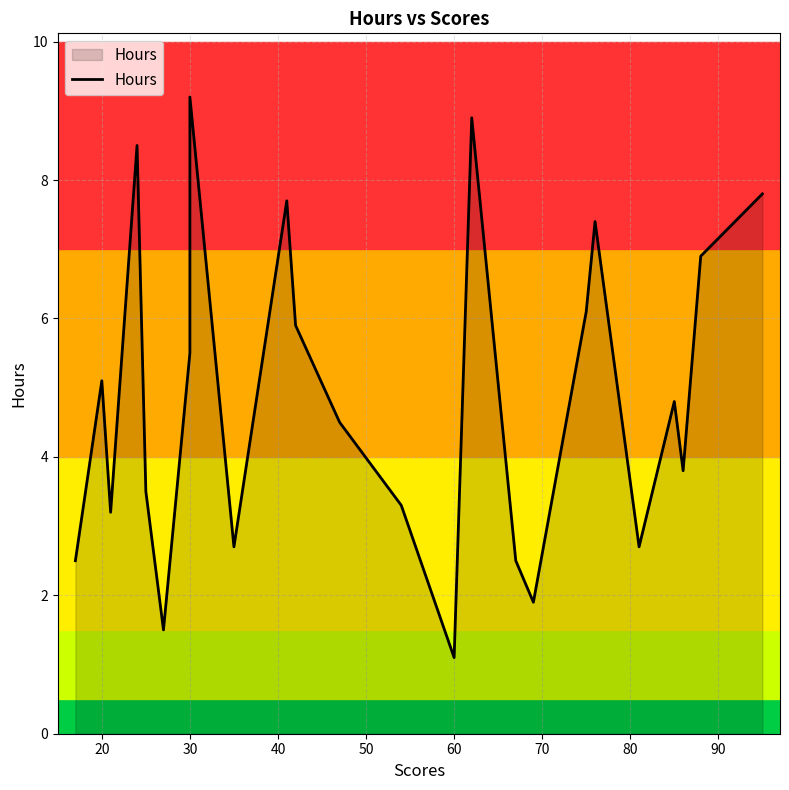

What is the value of the 3rd point from the left?

3.2